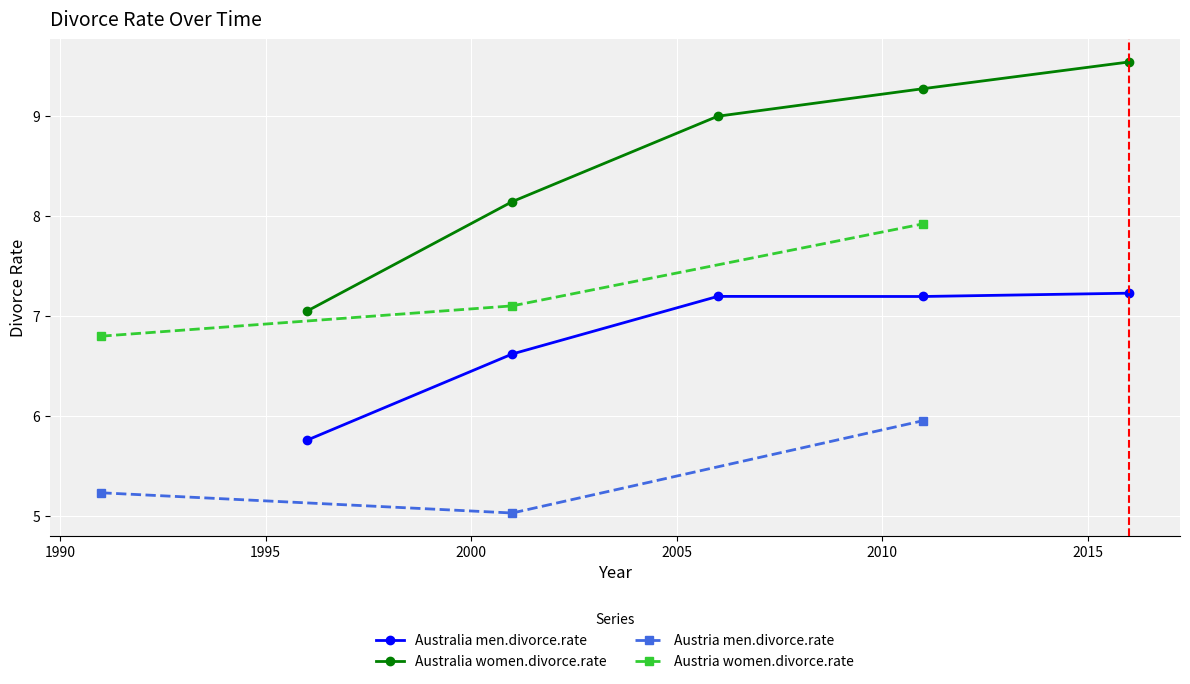

What is the minimum value for Australia men.divorce.rate?

5.8